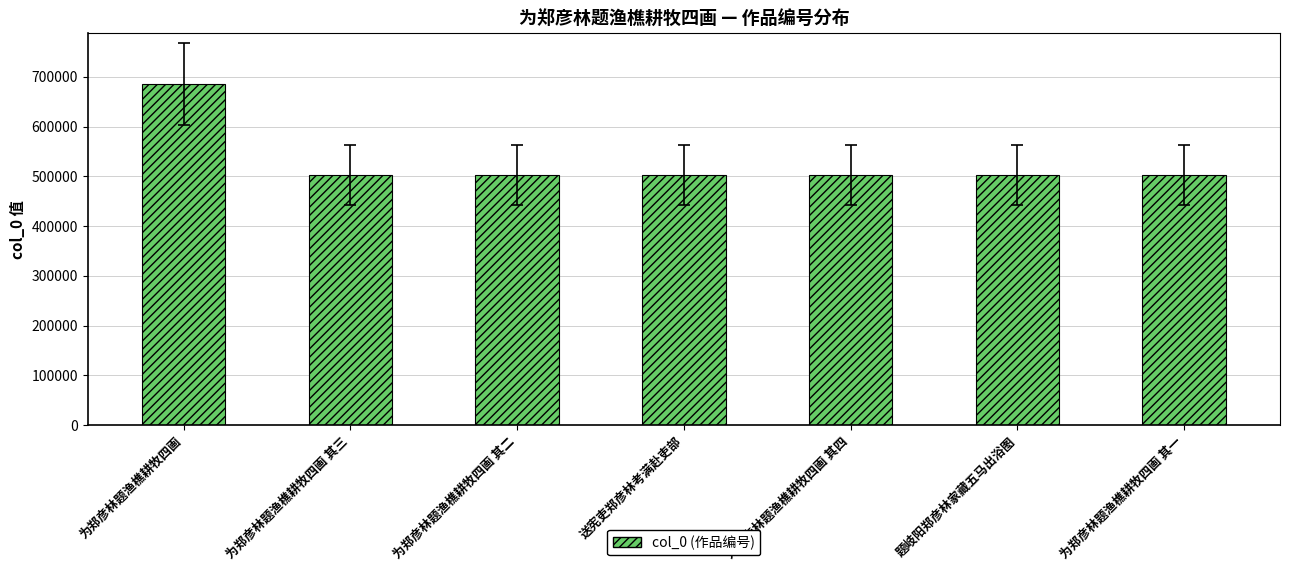

What is the ratio of the value at 送宪吏郑彦林考满赴吏部 to the value at 为郑彦林题渔樵耕牧四画 其三?

1.0